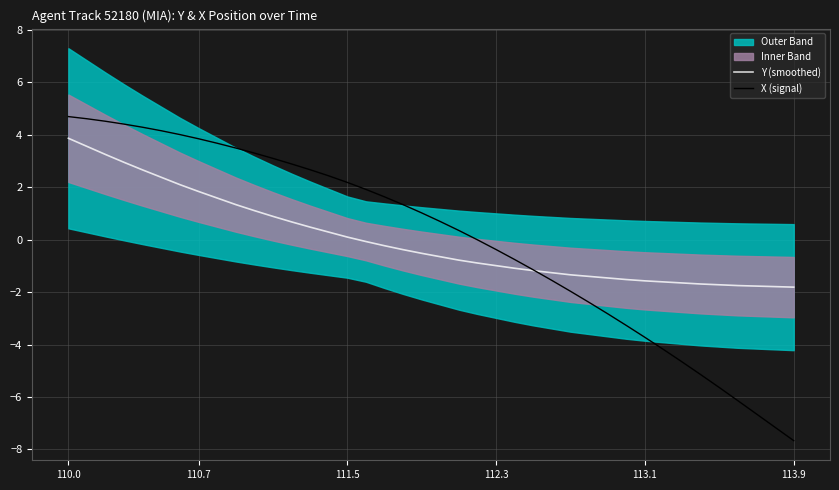

Reading left to right, what are all the values shown in this chart?

Y (smoothed): 3.9	3.6	3.3	3.0	2.7	2.4	2.1	1.8	1.6	1.3	1.1	0.9	0.7	0.5	0.3	0.1	-0.1	-0.2	-0.4	-0.5	-0.6	-0.8	-0.9	-1.0	-1.1	-1.2	-1.3	-1.3	-1.4	-1.5	-1.5	-1.6	-1.6	-1.6	-1.7	-1.7	-1.7	-1.8	-1.8	-1.8
X (signal): 4.7	4.6	4.5	4.4	4.3	4.2	4.0	3.9	3.7	3.5	3.3	3.1	2.9	2.7	2.4	2.2	1.9	1.6	1.3	1.0	0.7	0.4	-0.0	-0.4	-0.8	-1.2	-1.6	-2.0	-2.4	-2.8	-3.3	-3.7	-4.2	-4.7	-5.1	-5.6	-6.1	-6.6	-7.2	-7.7